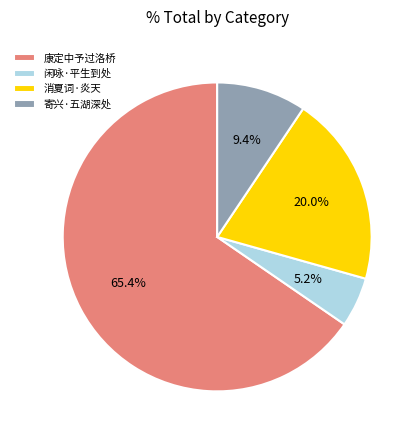

Does any single category account for the majority?

Yes